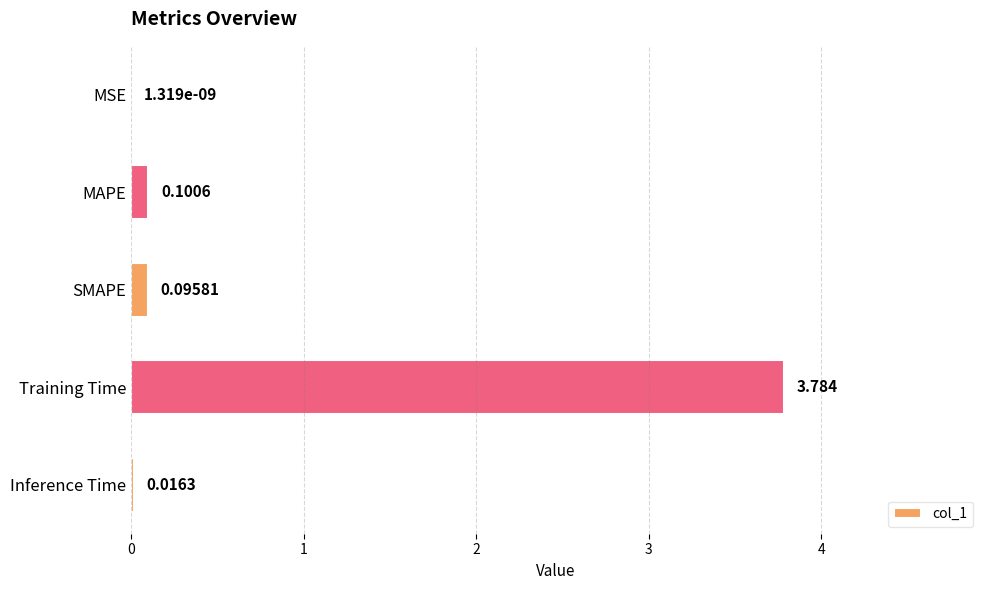

Which label corresponds to the largest value in the chart?

Training Time